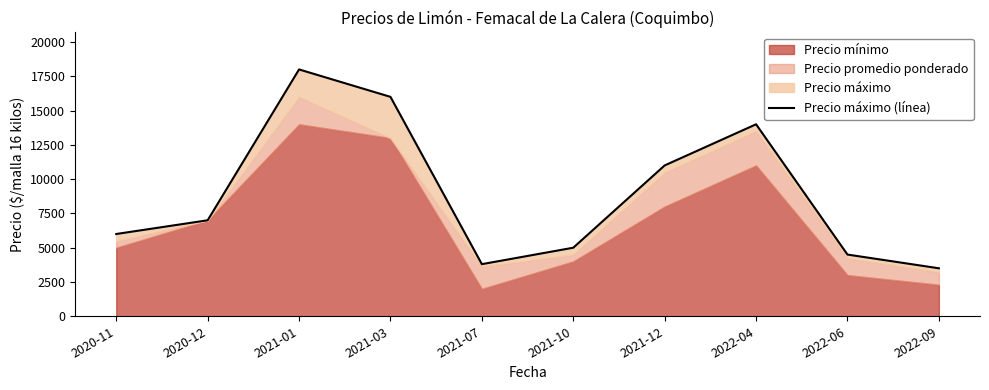

Between 2021-01 and 2022-06, which is larger?

2021-01